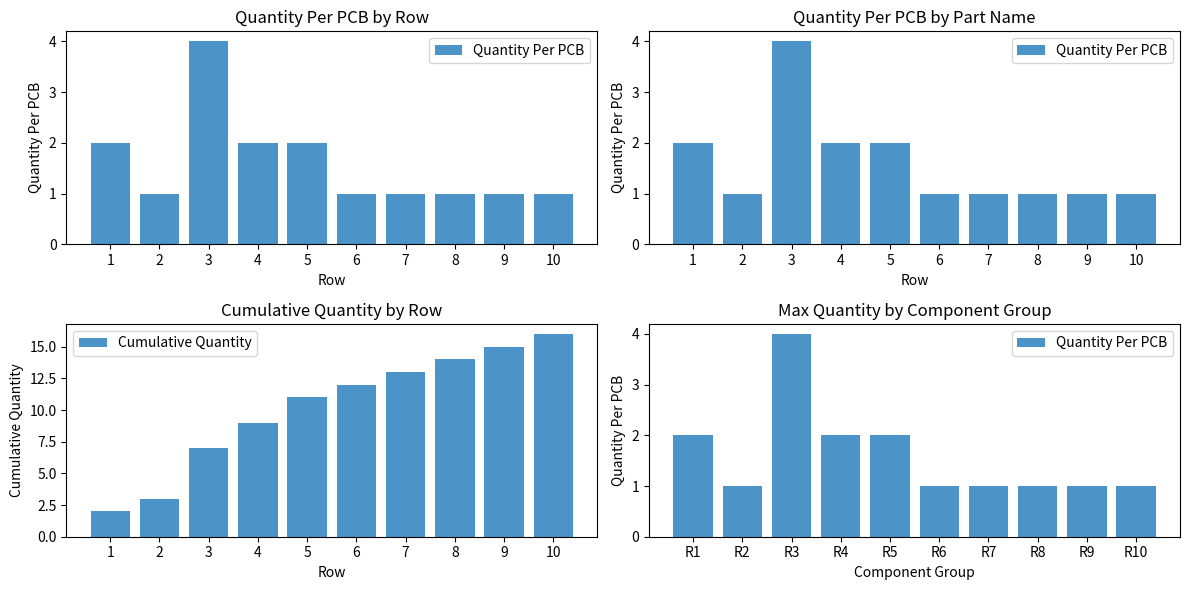

What are all the series names shown in the legend?

Quantity Per PCB, Cumulative Quantity